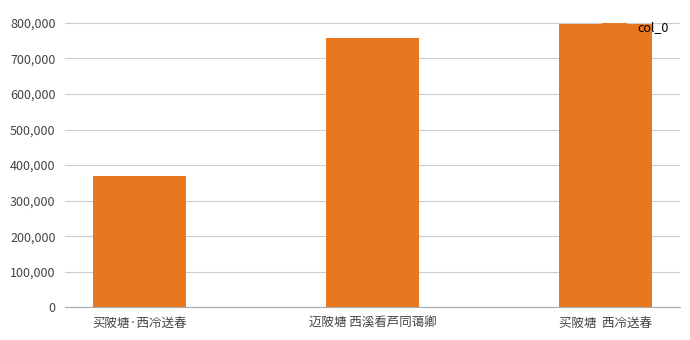

What is the change in value from 买陂塘·西冷送春 to 买陂塘  西冷送春?

+427107